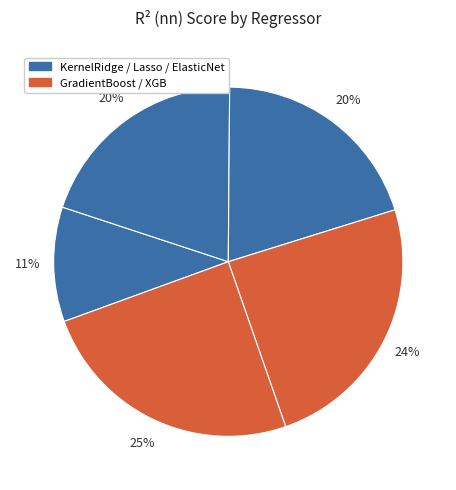

How many slices are in this pie chart?

5